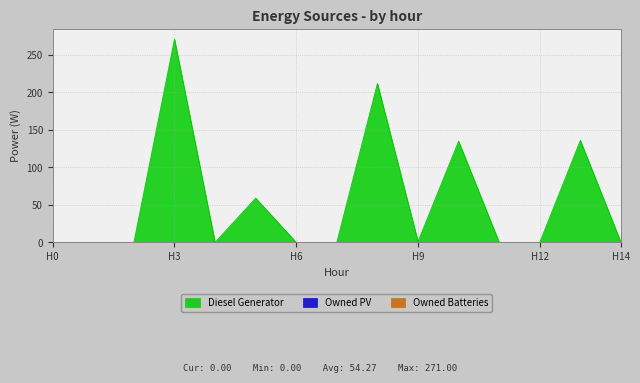

Rank the categories by Diesel Generator value from lowest to highest.

0, 1, 2, 4, 6, 7, 11, 12, 14, 9, 5, 10, 13, 8, 3